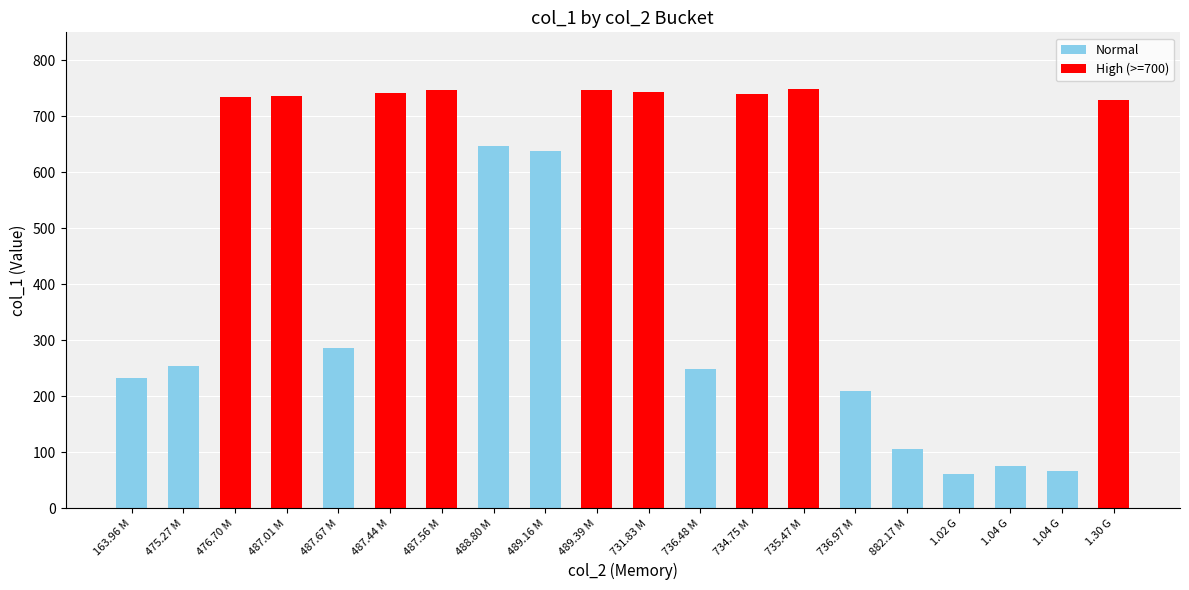

What is the difference between the second highest and second lowest values?

681.6